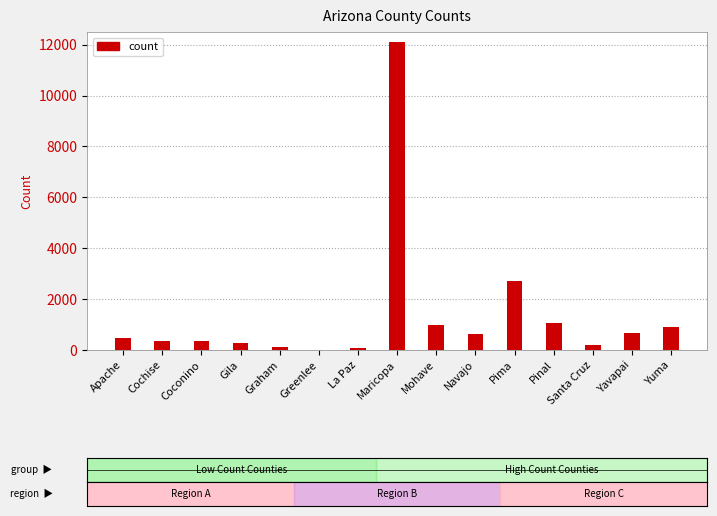

List the labels in order of value, largest first.

Maricopa, Pima, Pinal, Mohave, Yuma, Yavapai, Navajo, Apache, Coconino, Cochise, Gila, Santa Cruz, Graham, La Paz, Greenlee